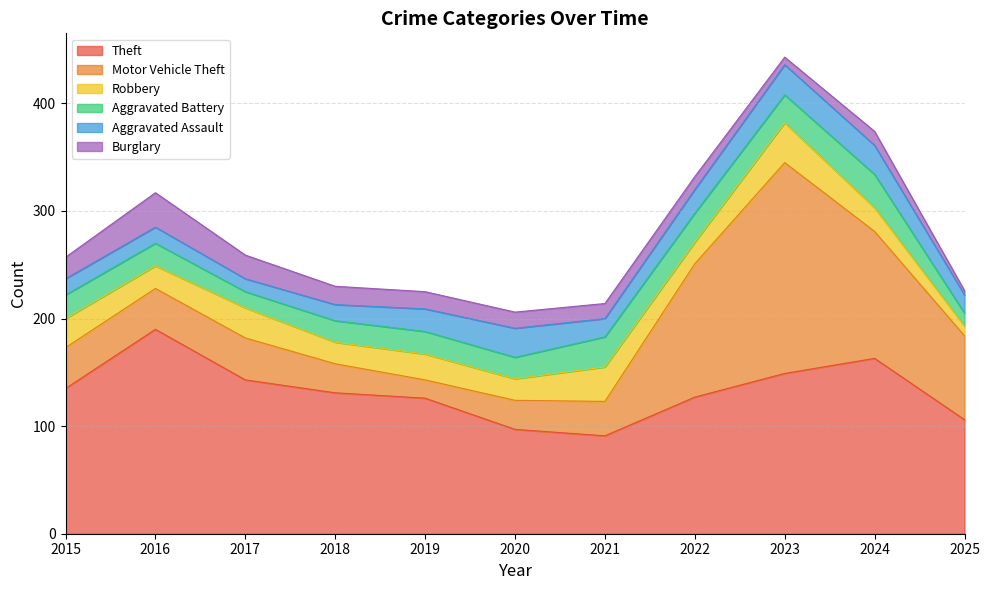

What is the difference between the Motor Vehicle Theft values at 2015 and 2018?

11